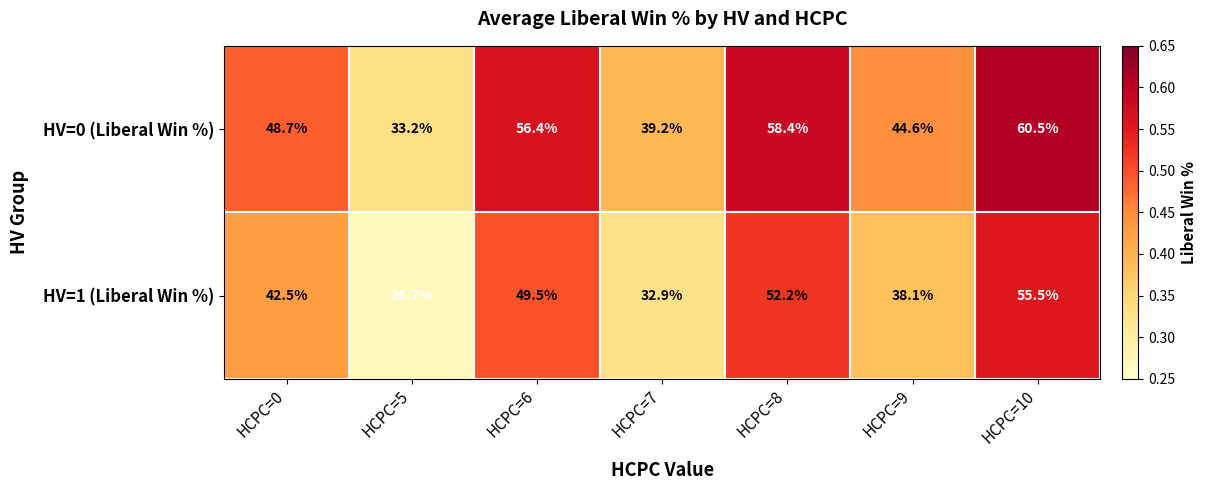

What is the maximum value for HV=0 (Liberal Win %)?

60.5